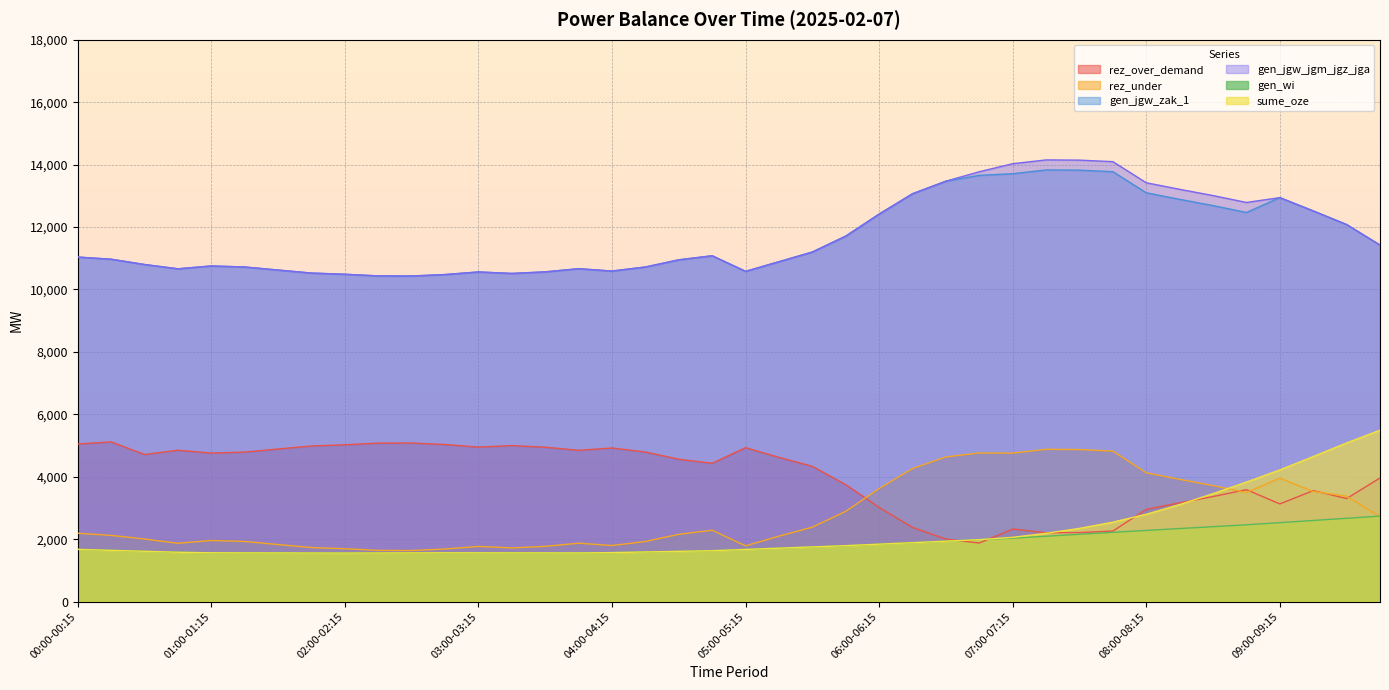

At how many categories does at least one series exceed 2247?

40